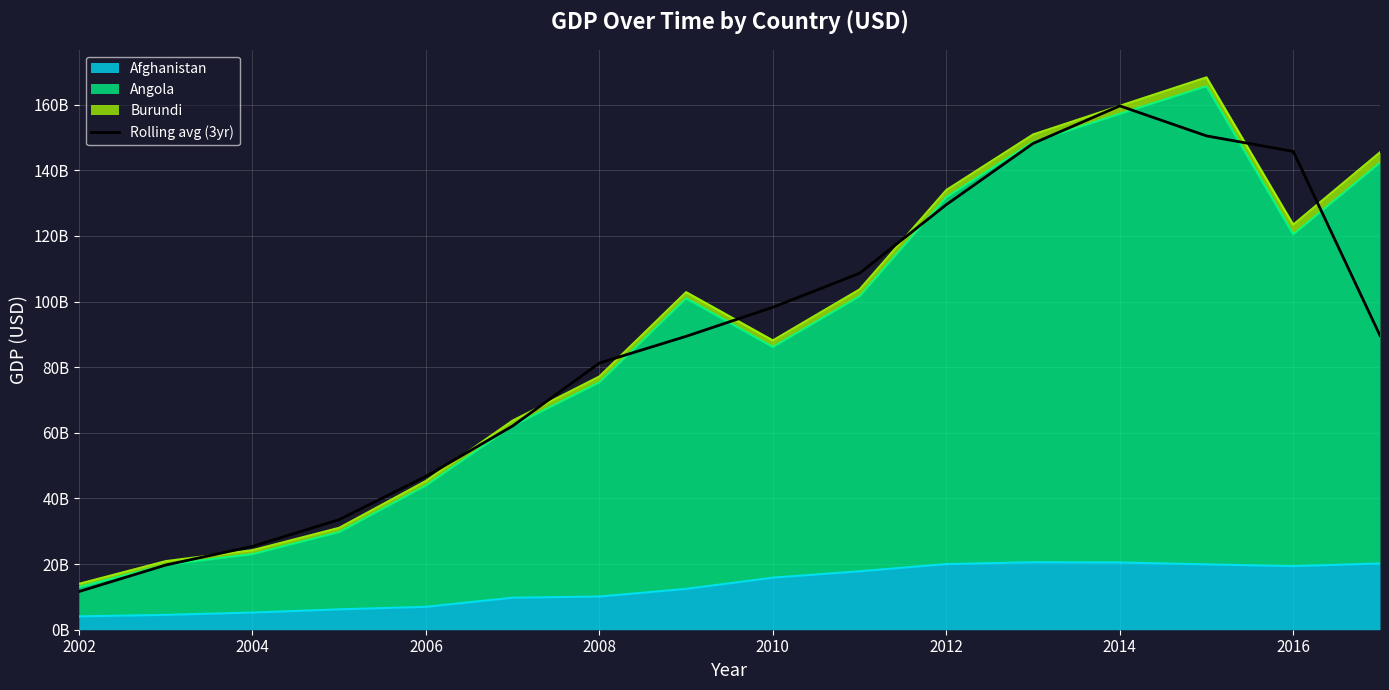

Does the chart display data point markers on the line(s)?

No